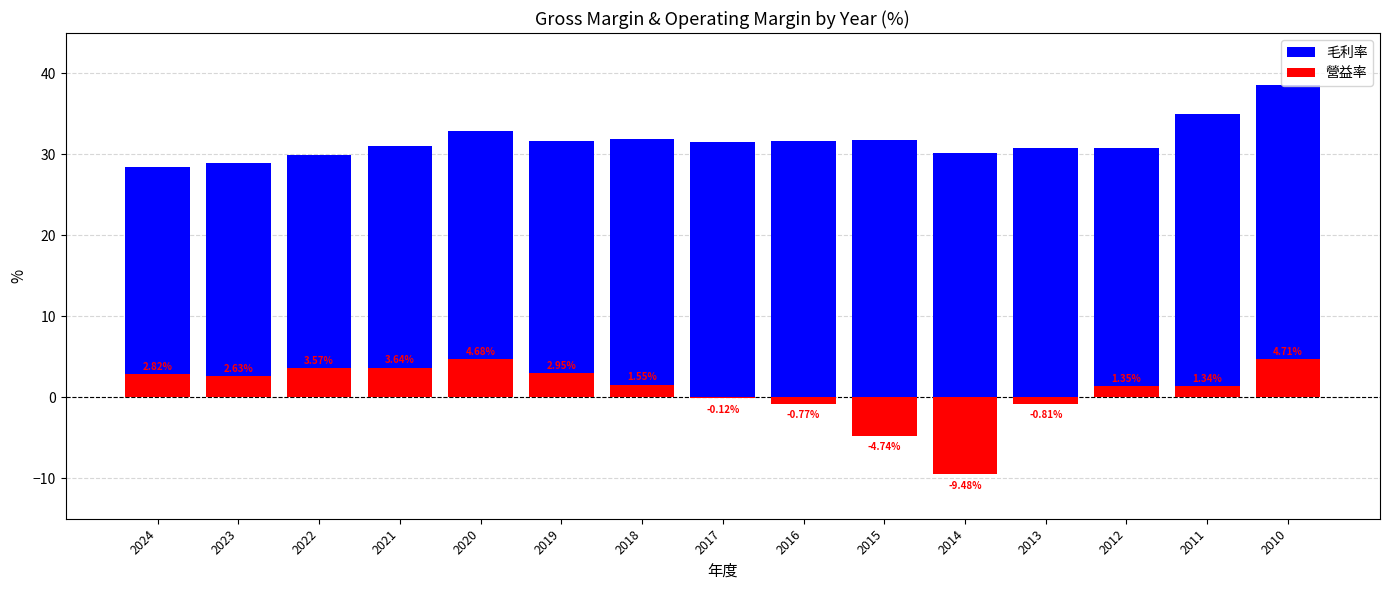

How many positive values does the 營益率 series have?

10